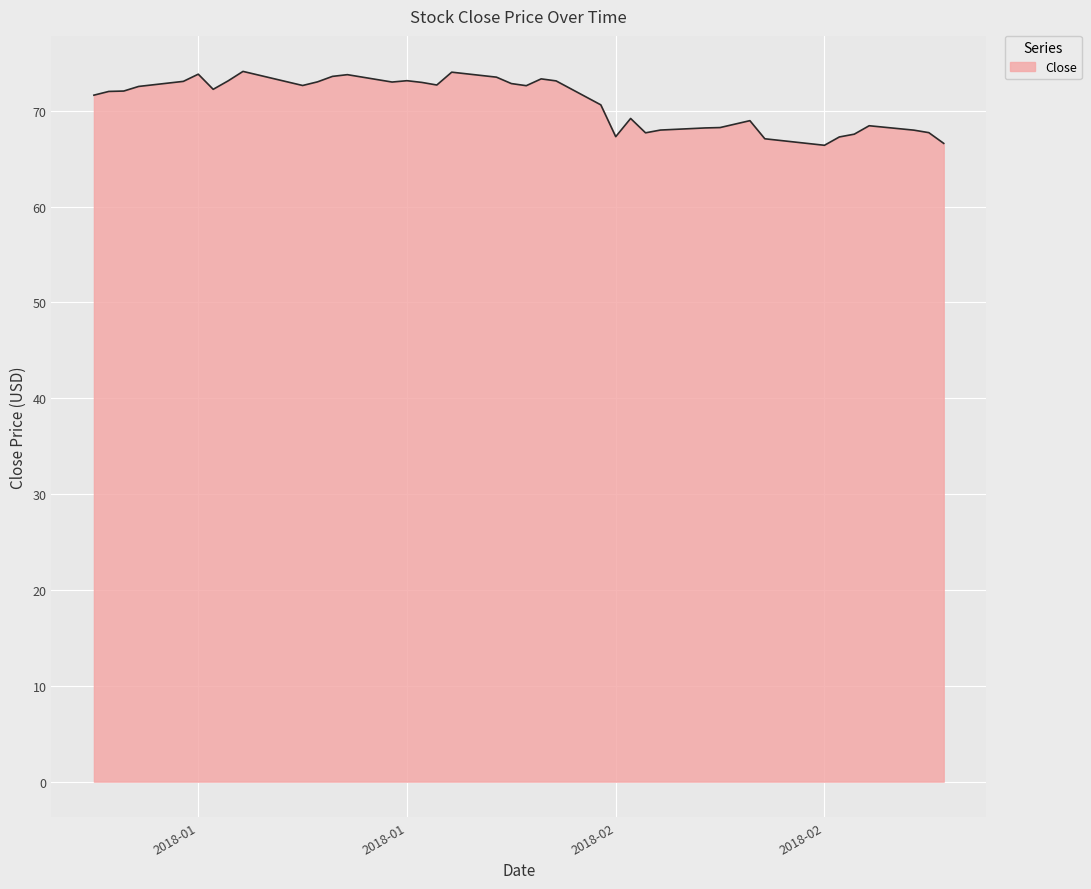

What is the minimum value shown in the chart?

66.4